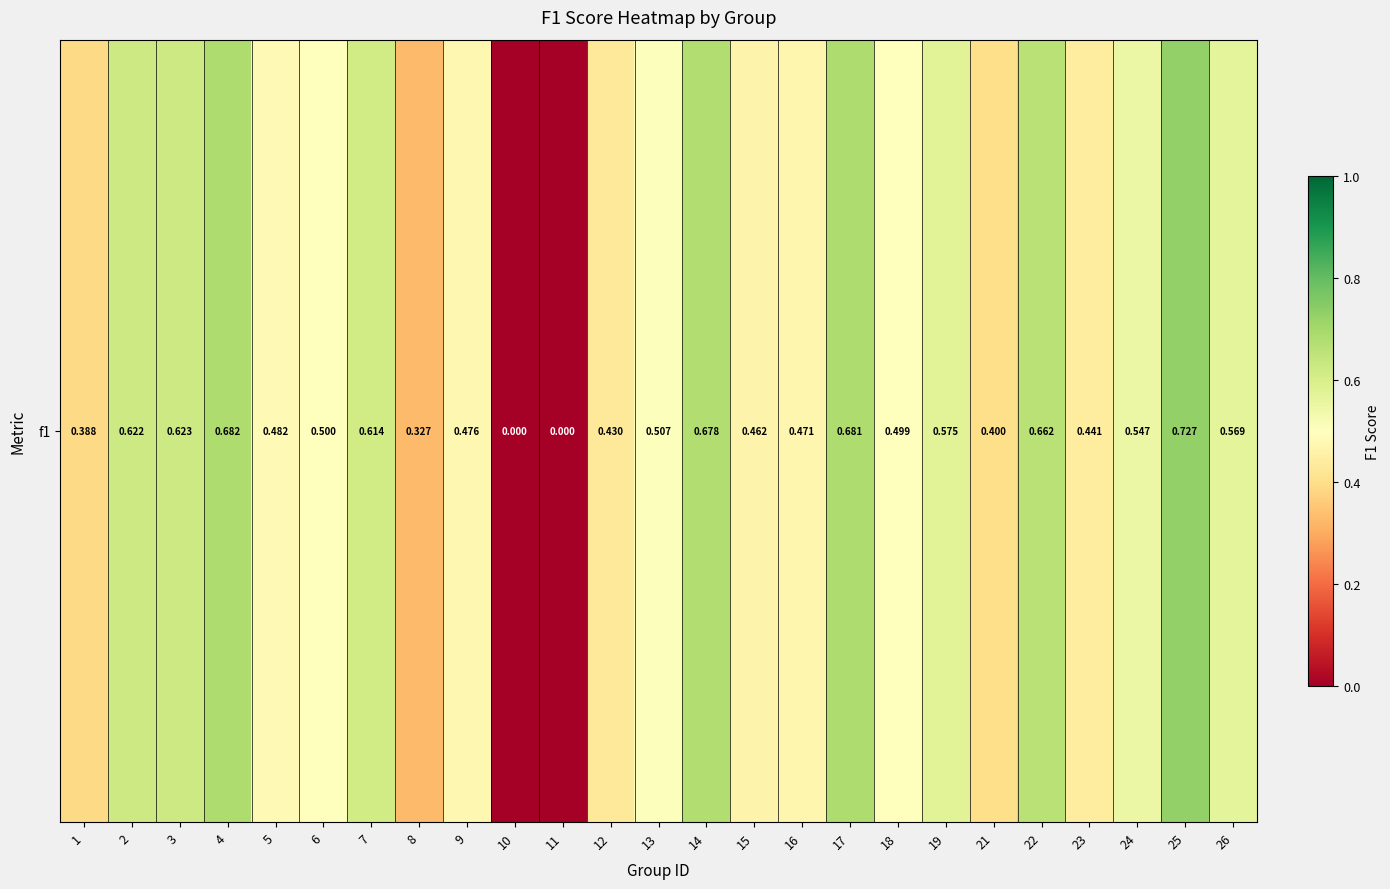

List the labels in order of value, largest first.

25, 4, 17, 14, 22, 3, 2, 7, 19, 26, 24, 13, 6, 18, 5, 9, 16, 15, 23, 12, 21, 1, 8, 10, 11